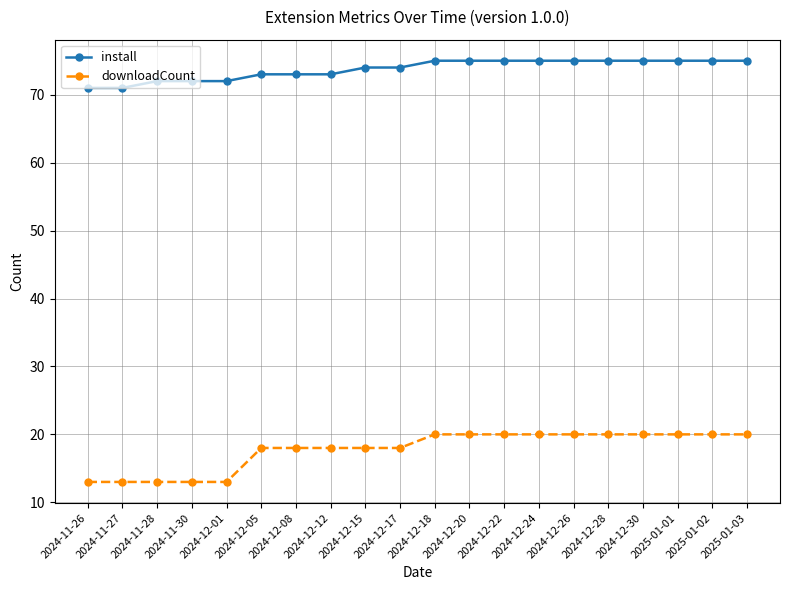

At 2024-12-15, list the series in order from smallest to largest.

downloadCount, install